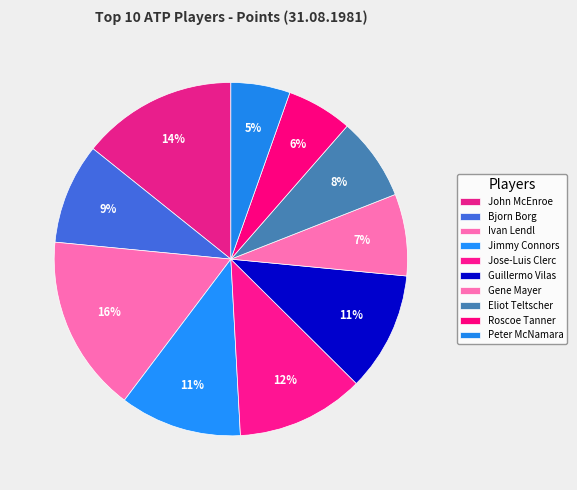

To the nearest percent, what is the average slice percentage?

10%